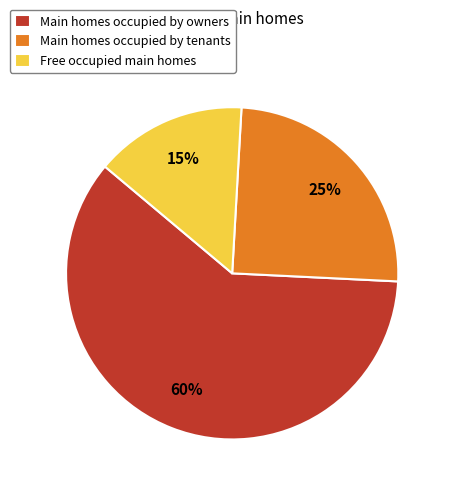

How many segments does this pie chart have?

3